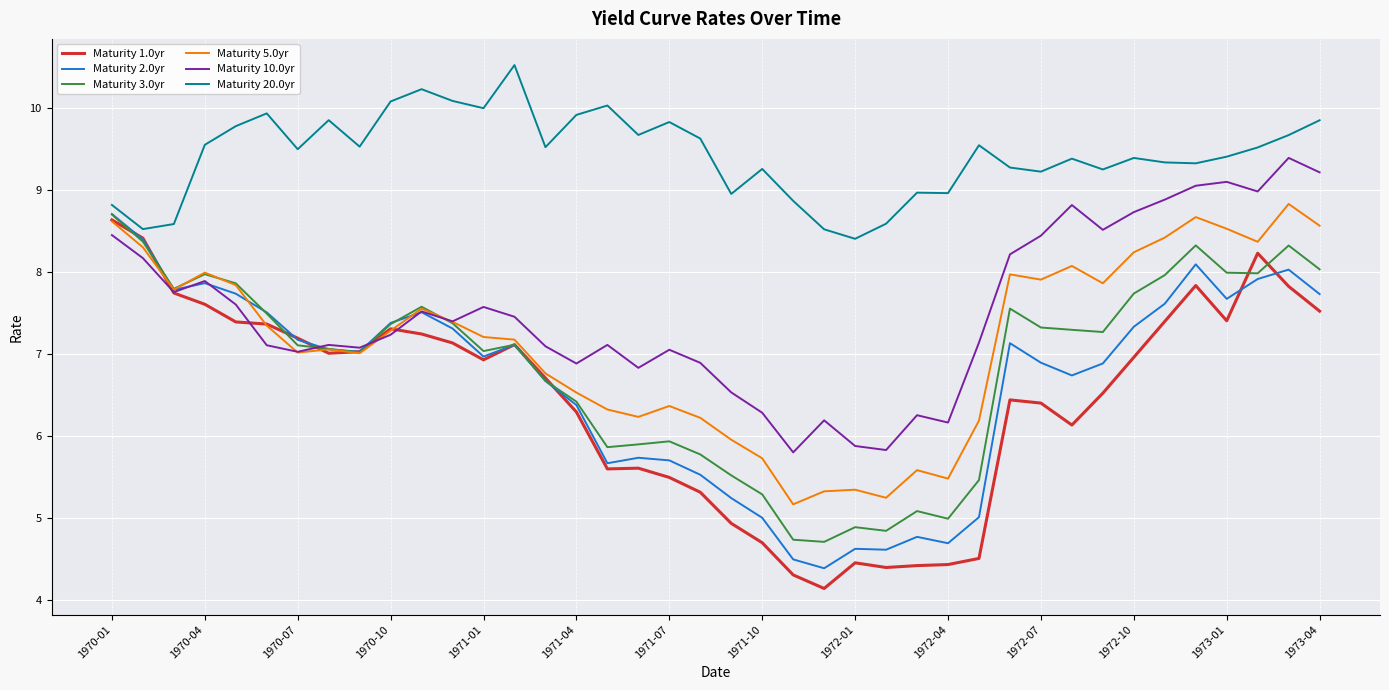

Which series has the largest total across all categories?

Maturity 20.0yr